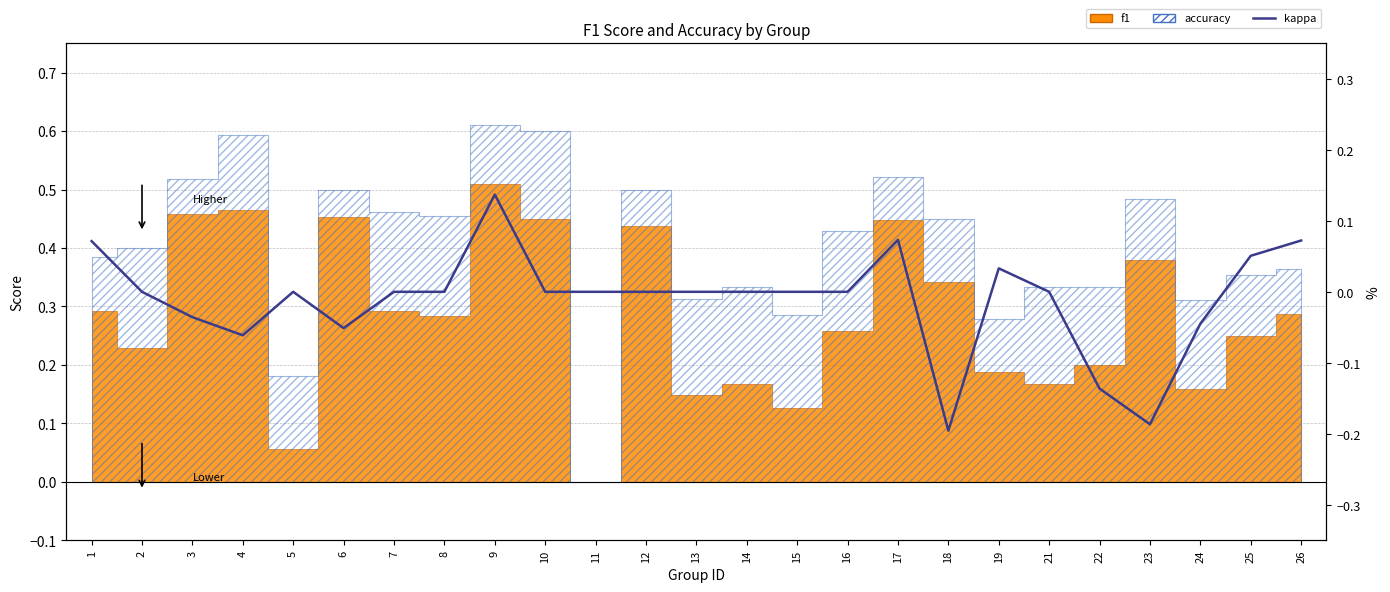

True or false: the data shows -0.1 at 16.

False